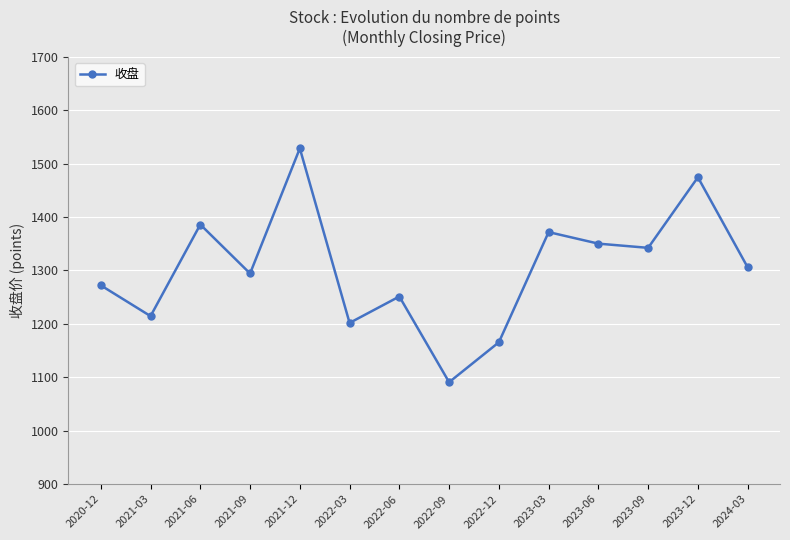

What is the difference between the values at 2021-12 and 2023-09?

186.2